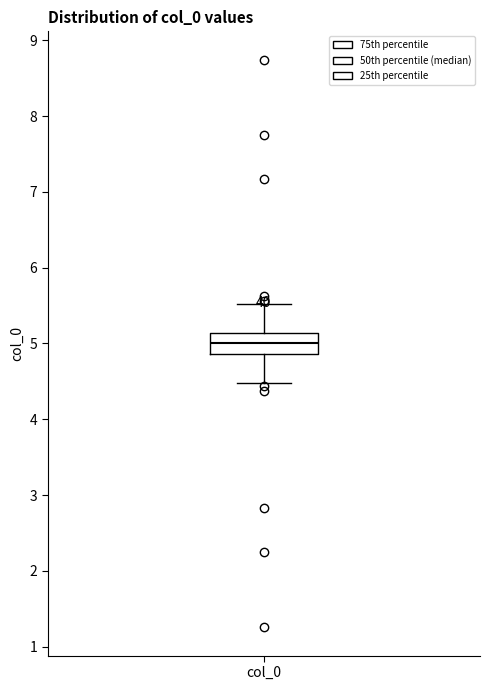

Where is the upper edge of the box for col_0 on the y-axis? The values are not printed on the chart, so give them approximately, as read against the axis.

5.1